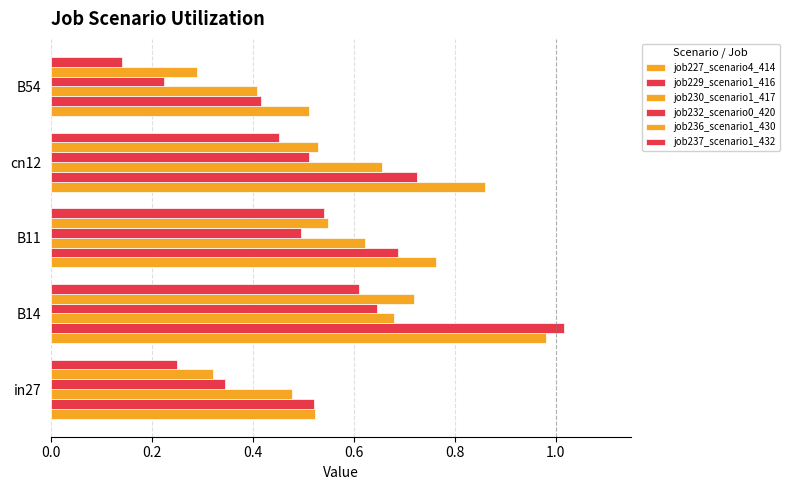

How many categories are shown in the chart?

5